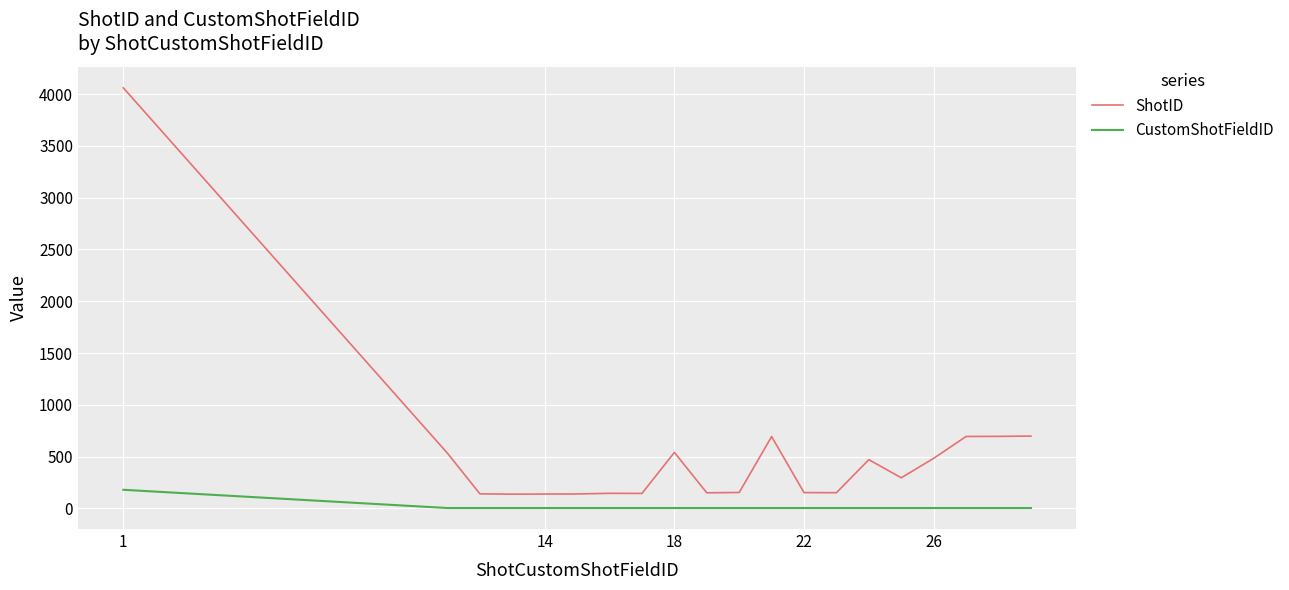

Which series has the widest spread of values?

ShotID